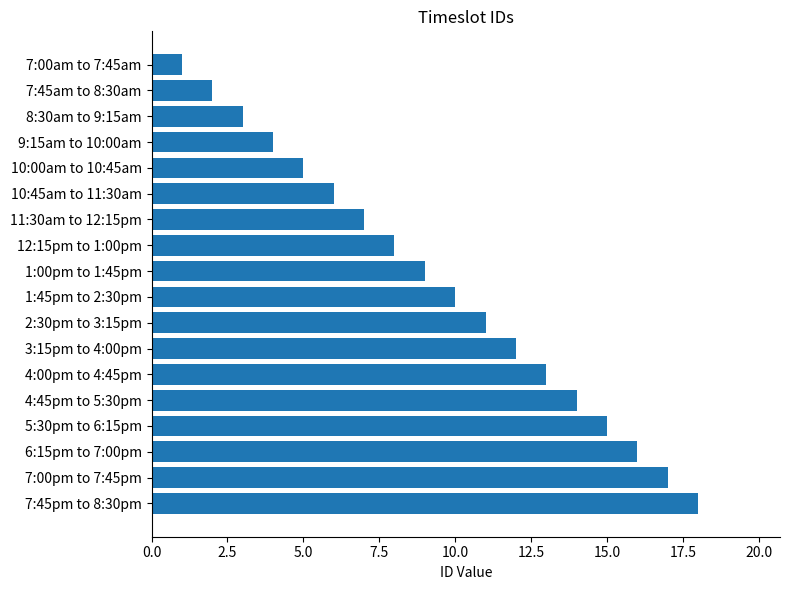

Which category has the highest value across all series?

7:45pm to 8:30pm